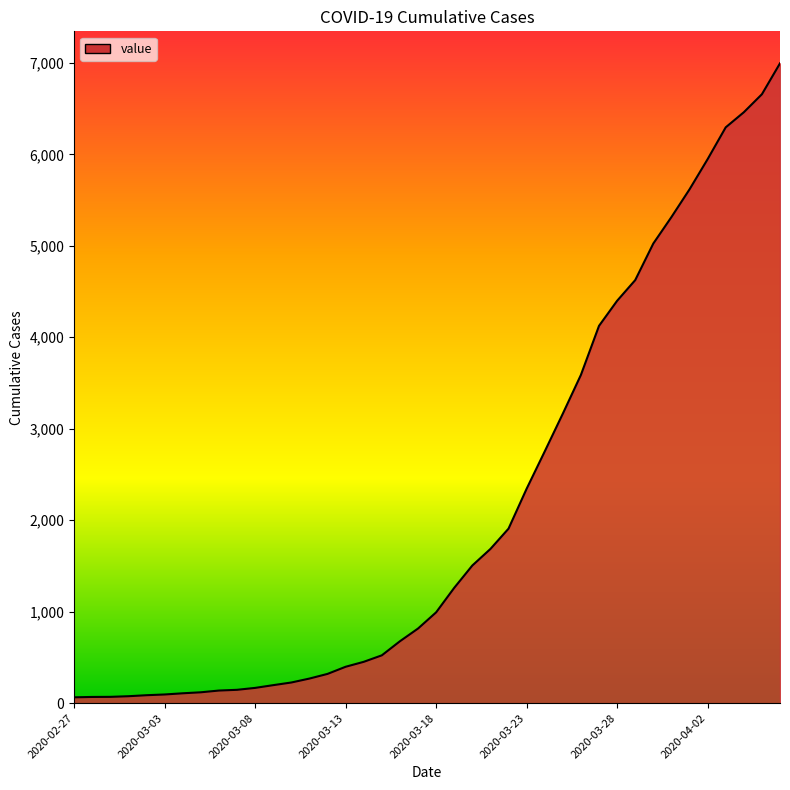

What is the value of the 4th point from the left?

76